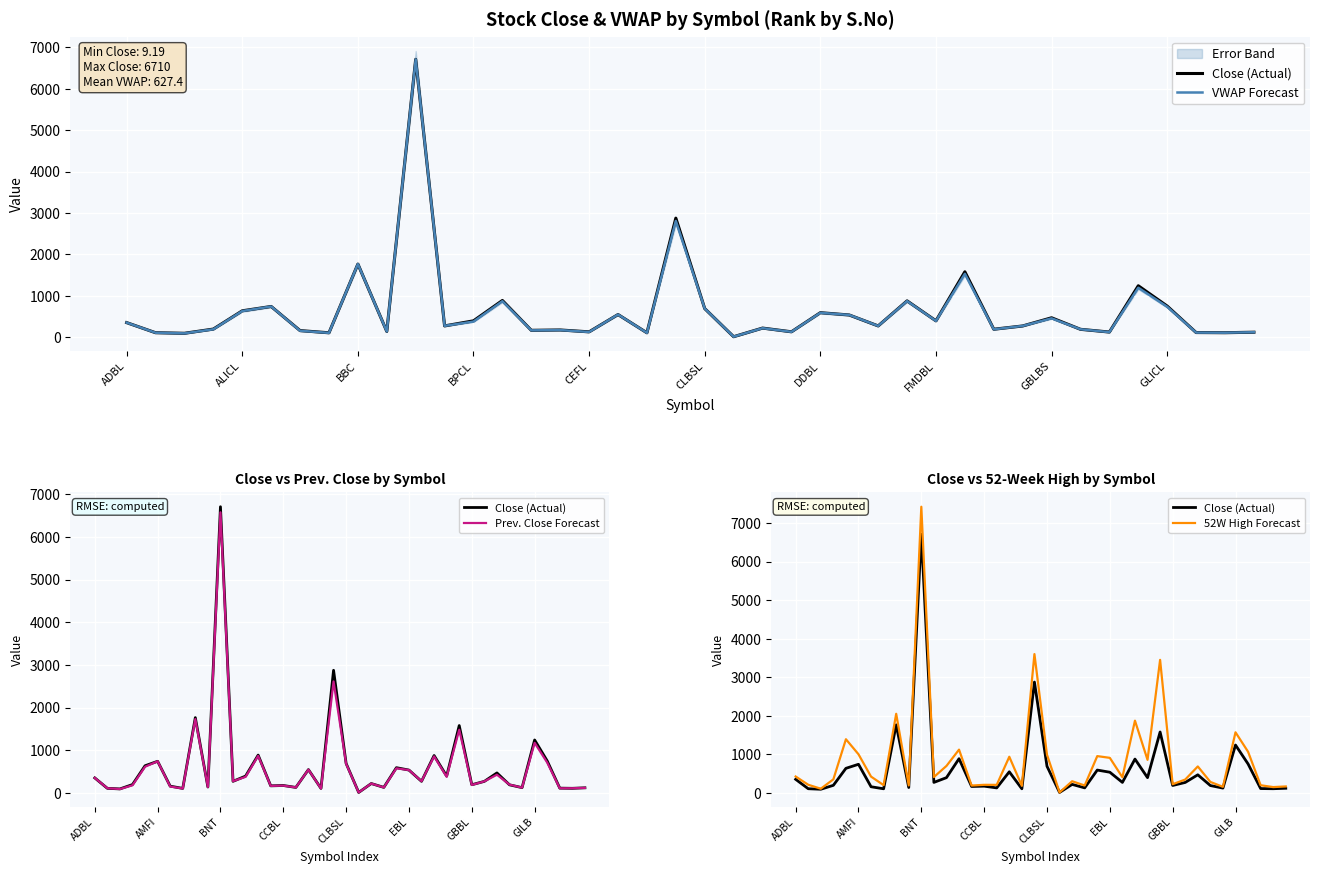

Reading left to right, extract all data points from this chart.

Close (Actual): 350.0	106.0	92.0	194.0	635.0	740.0	157.0	104.0	1764.0	137.0	6710.0	270.0	393.0	885.0	164.0	172.0	127.0	545.0	104.0	2874.0	689.0	9.2	218.0	128.0	590.0	534.0	270.0	875.0	393.0	1578.0	190.0	269.0	467.0	188.0	122.0	1240.0	749.0	110.0	106.0	118.0
VWAP Forecast: 349.8	105.6	90.7	189.2	629.7	739.9	153.2	102.0	1764.0	136.6	6710.0	271.3	374.9	867.3	163.0	170.1	124.1	545.3	102.7	2807.1	689.2	9.2	216.1	127.1	586.9	535.1	270.0	870.7	390.3	1528.5	188.4	269.8	453.1	188.9	120.0	1192.0	732.8	109.1	106.0	118.0
Prev. Close Forecast: 350.0	108.0	89.0	177.0	612.0	740.0	149.0	102.0	1730.0	136.0	6579.0	274.0	375.0	867.0	163.0	169.0	127.0	544.0	101.0	2613.0	680.0	9.2	218.0	127.0	575.0	534.0	273.0	855.0	376.0	1480.0	185.0	270.0	425.0	193.0	121.0	1173.0	710.0	107.0	108.0	116.0
52W High Forecast: 423.0	209.0	106.0	349.0	1390.0	1000.0	420.0	199.0	2050.0	191.0	7424.0	409.0	697.0	1120.0	188.0	207.0	206.0	935.0	180.0	3600.0	988.0	10.0	300.0	190.0	952.0	907.0	404.0	1872.0	855.0	3450.0	223.0	344.0	684.0	282.0	155.0	1570.0	1065.0	196.0	148.0	165.0